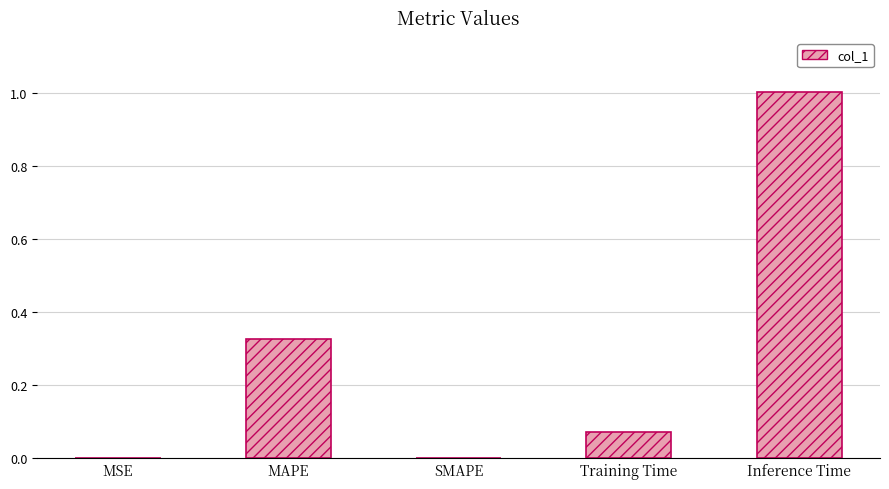

Is it true that the value at MAPE is 0.5?

False